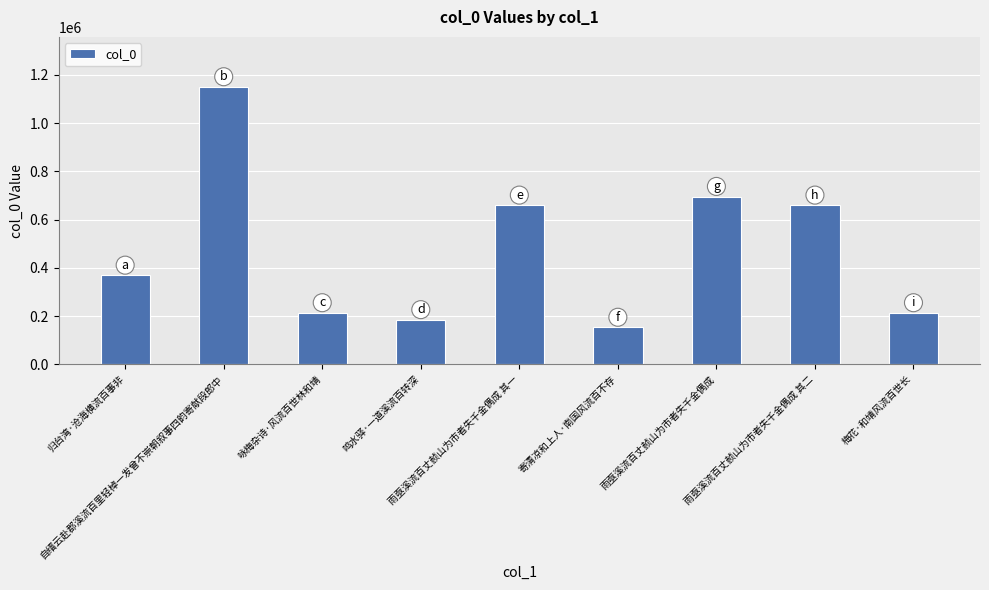

Is it true that the value at 咏梅杂诗·风流百世林和靖 is 322158?

False